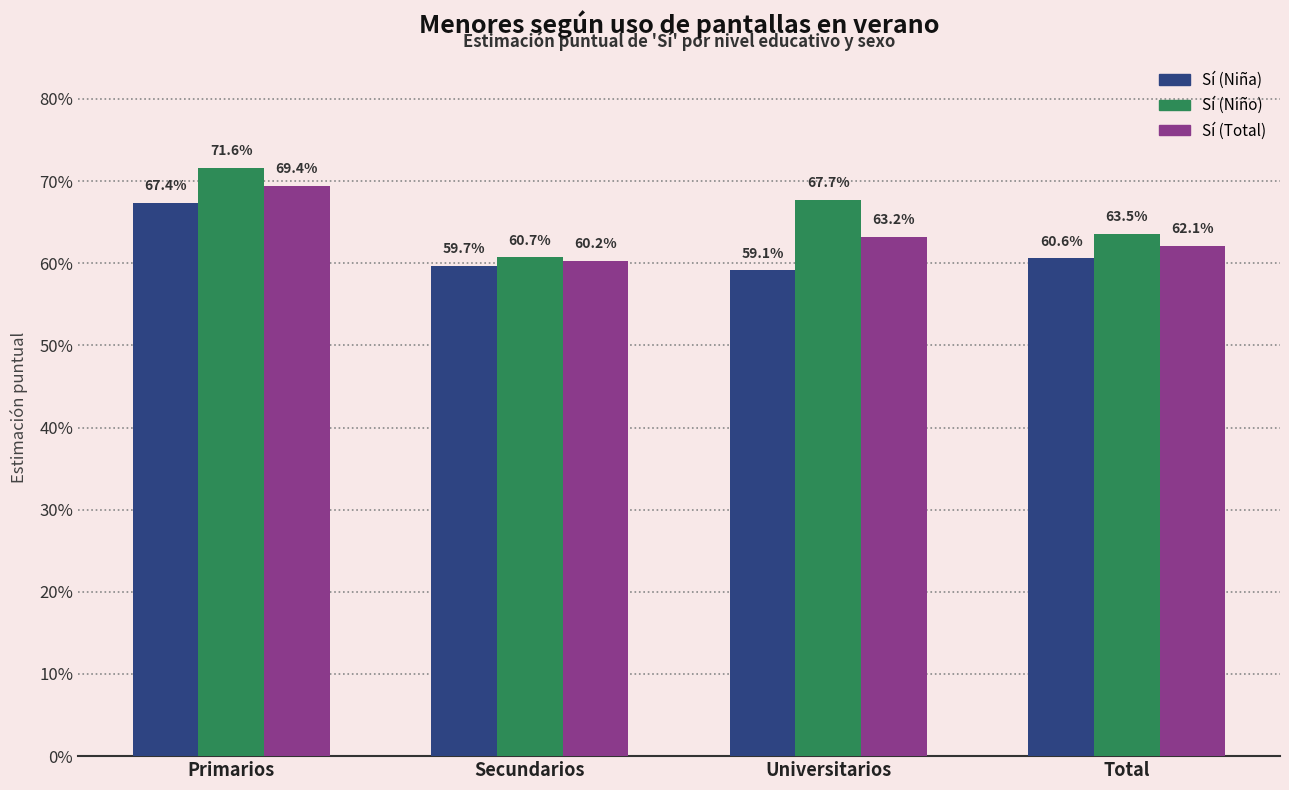

Does the chart contain stacked bars?

No